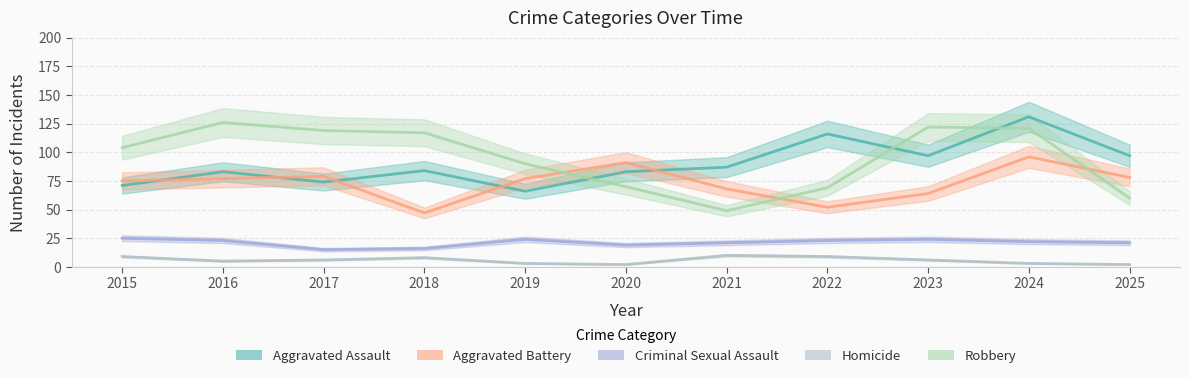

Where is Criminal Sexual Assault nearest to the value 20?

2020